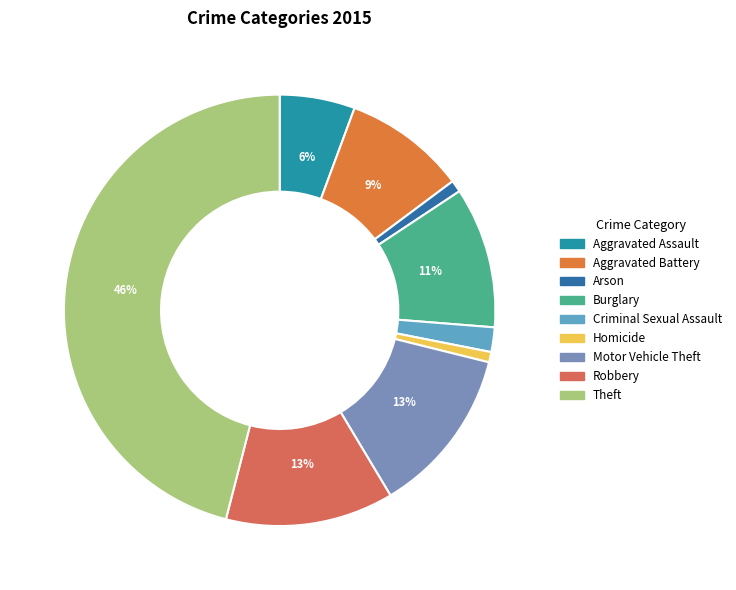

Combined, do Theft and Aggravated Assault account for over 50%?

Yes